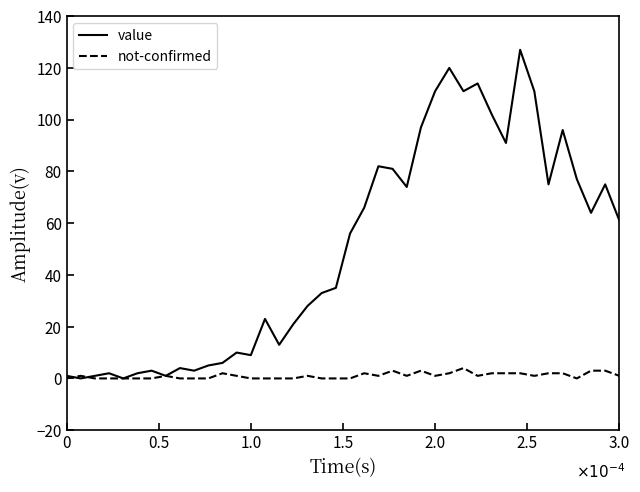

Which series has the largest total across all categories?

value